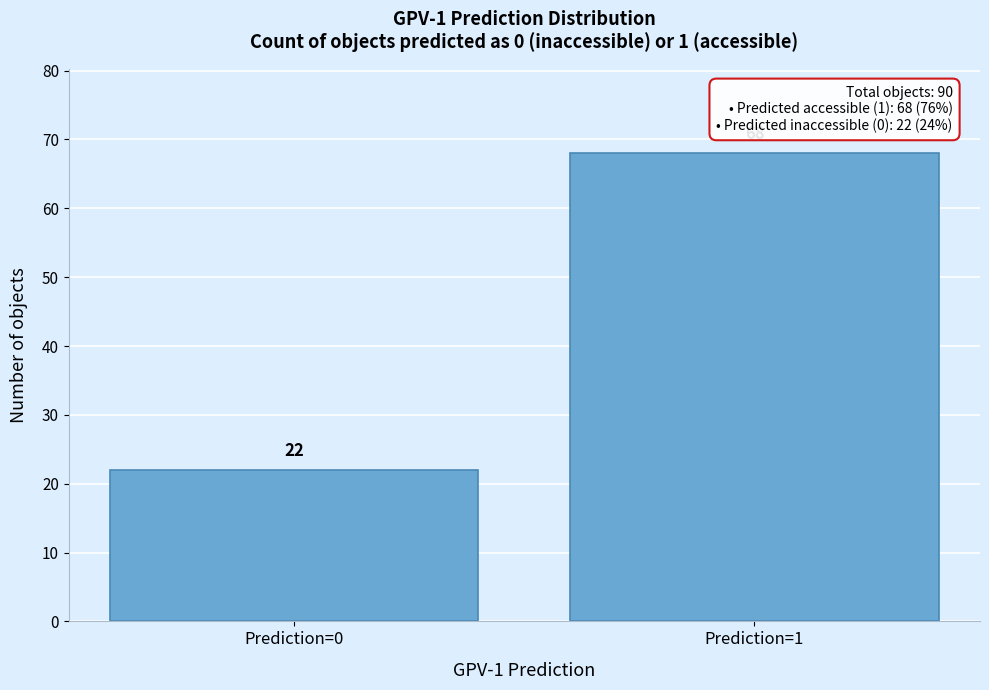

Reading left to right, what are all the values shown in this chart?

22	68